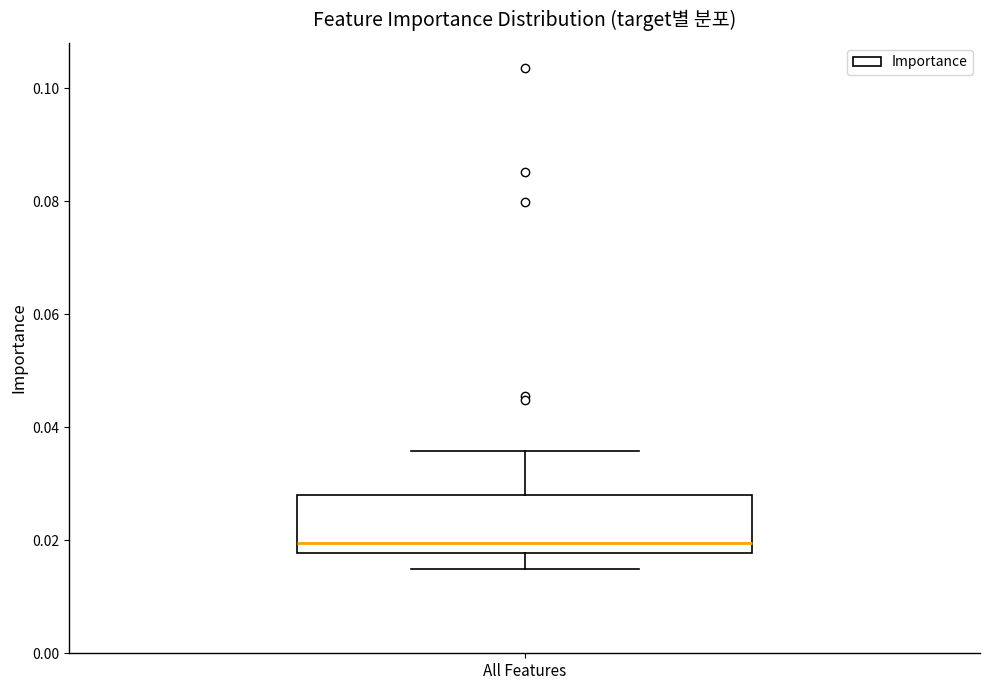

Where is the lower edge of the box for All Features on the y-axis? The values are not printed on the chart, so give them approximately, as read against the axis.

0.018